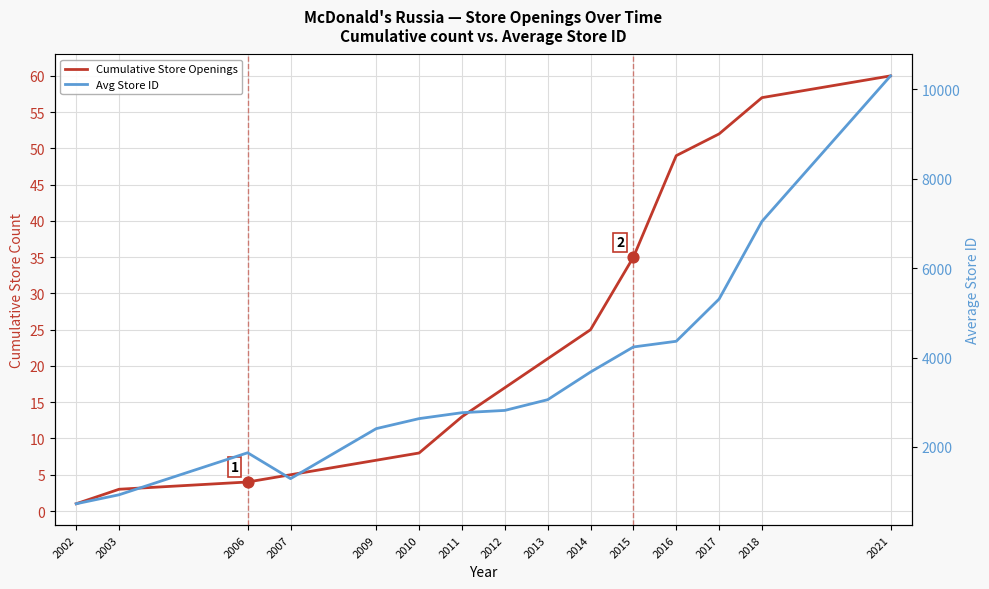

What are all the series names shown in the legend?

Cumulative Store Openings, Avg Store ID